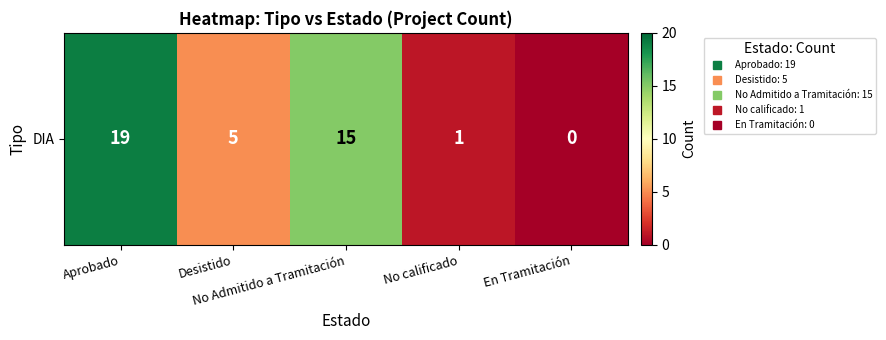

What is the sum of the values at No Admitido a Tramitación and No calificado?

16